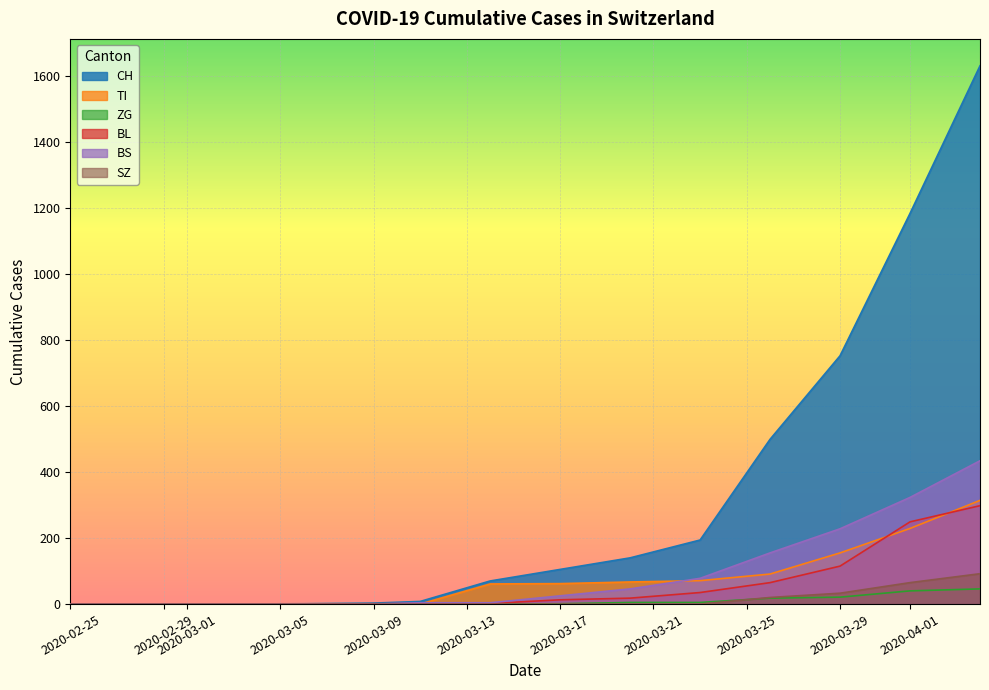

Where is BS nearest to the value 355?

2020-04-01